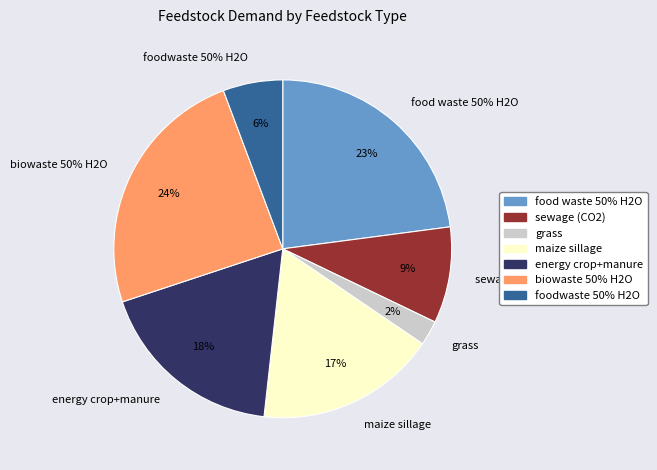

Combined, do energy crop+manure and foodwaste 50% H2O account for over 50%?

No